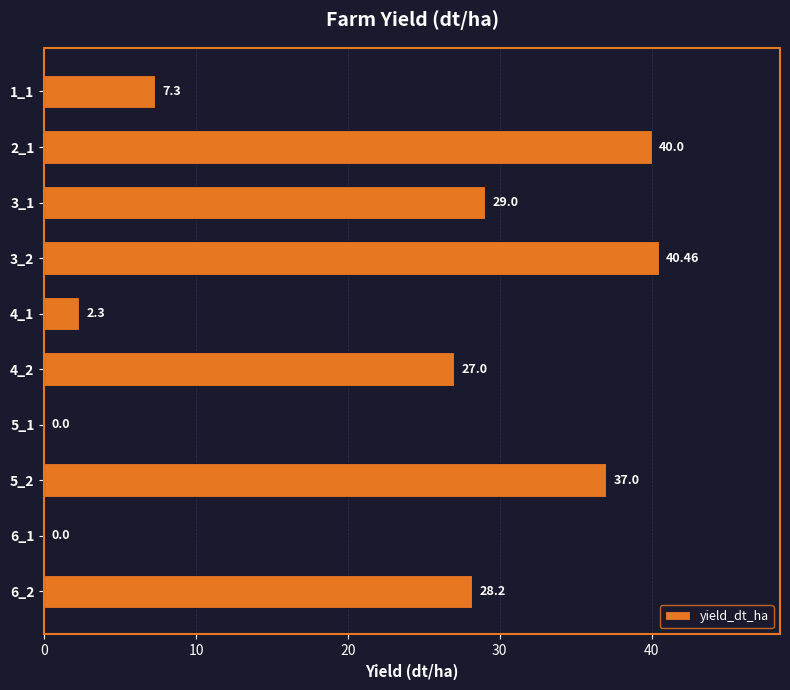

Which has a higher value, 2_1 or 4_2?

2_1